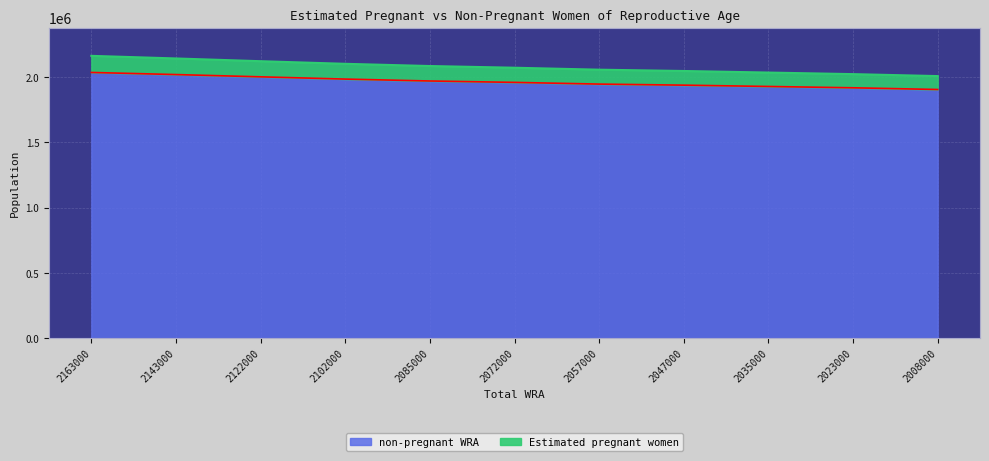

How many data points in non-pregnant WRA are less than 1959756?

5